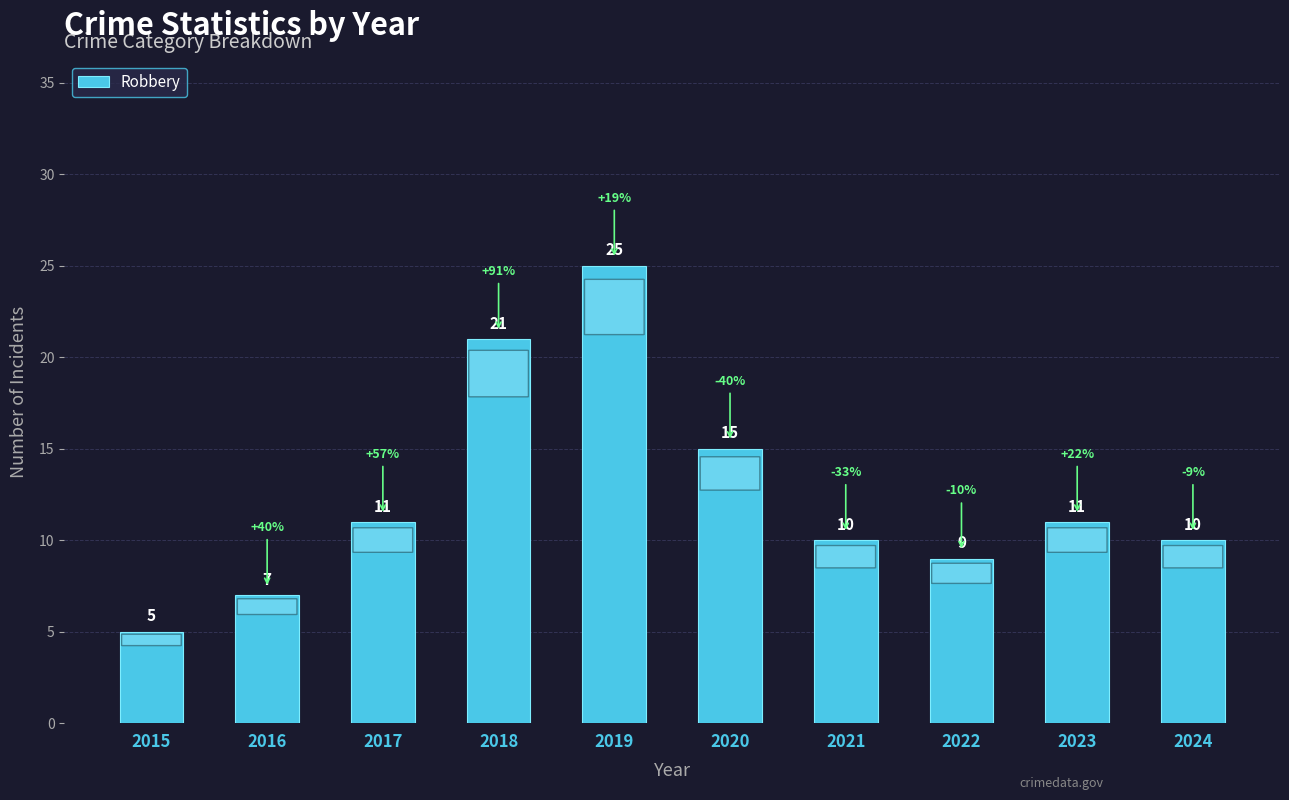

What is the greatest value displayed?

25